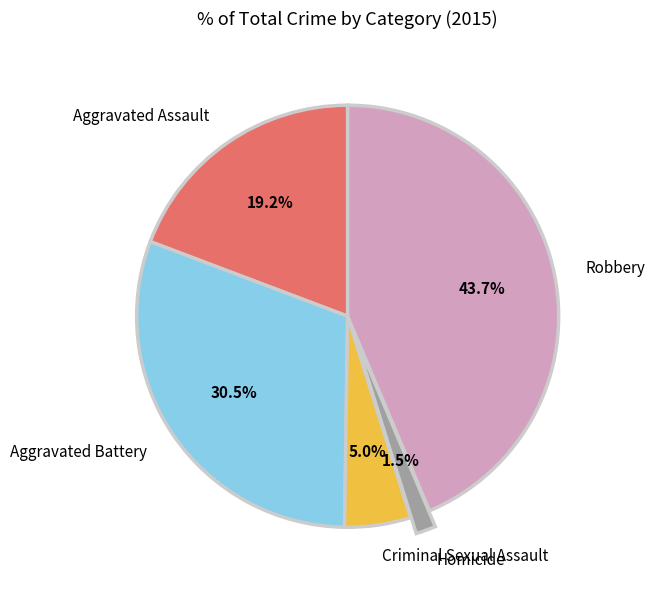

Approximately how many times larger is the value at Aggravated Battery compared to Robbery?

0.7